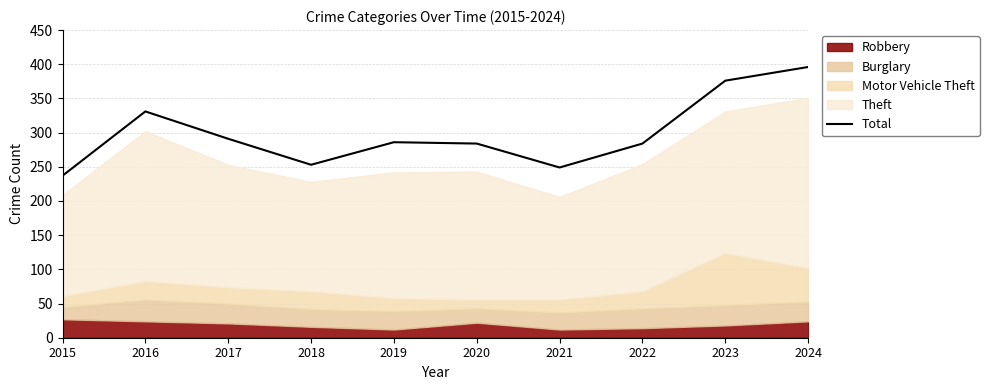

What is the value of the 8th point from the left?

284